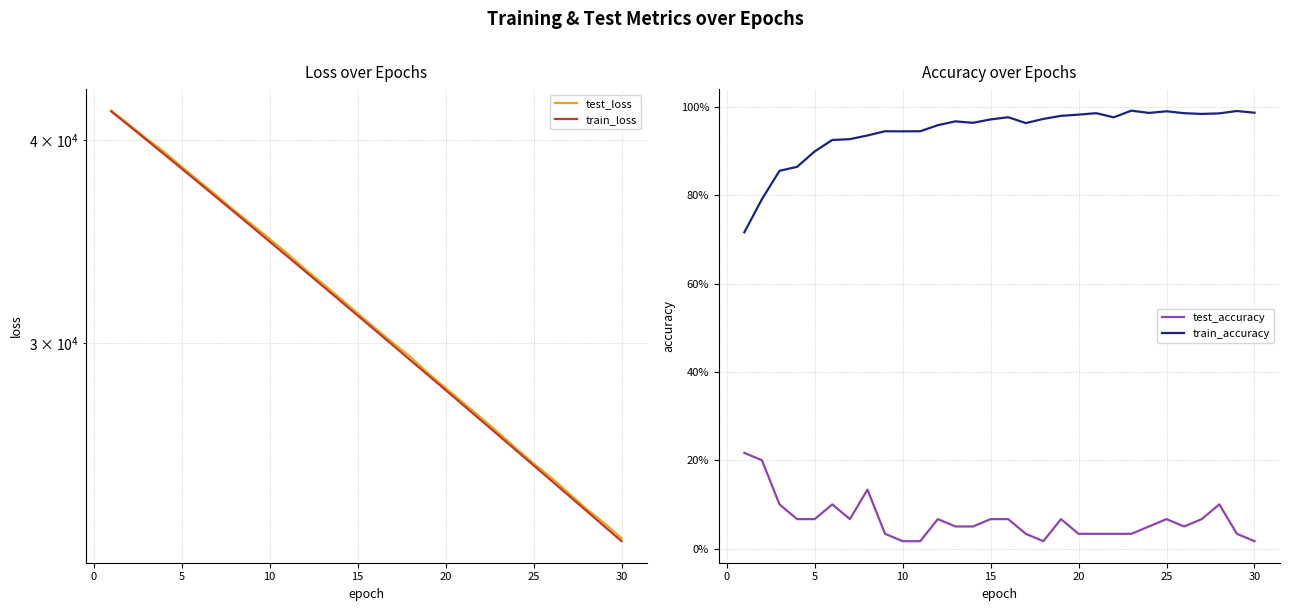

True or false: train_loss has more than 0 interior local peaks.

False